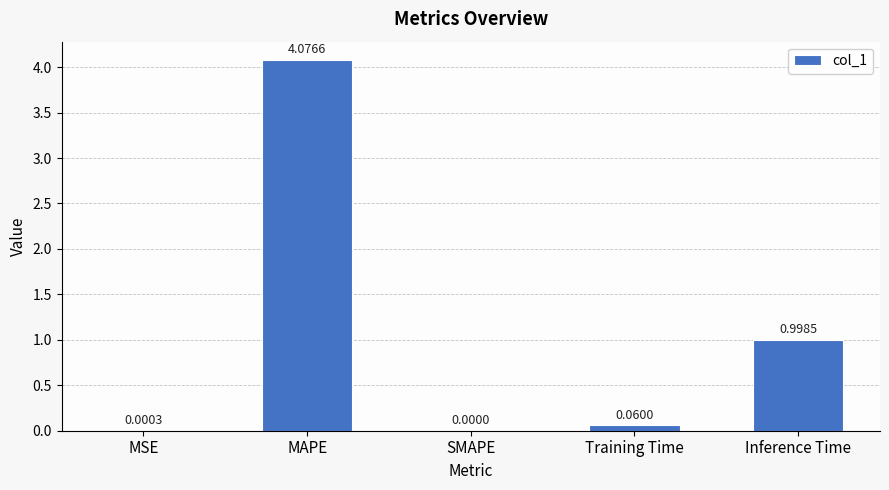

What is the sum of all values?

5.1